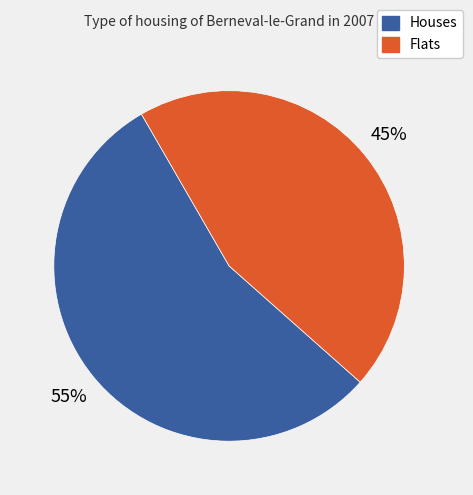

Is there any slice that represents more than half of the pie?

Yes